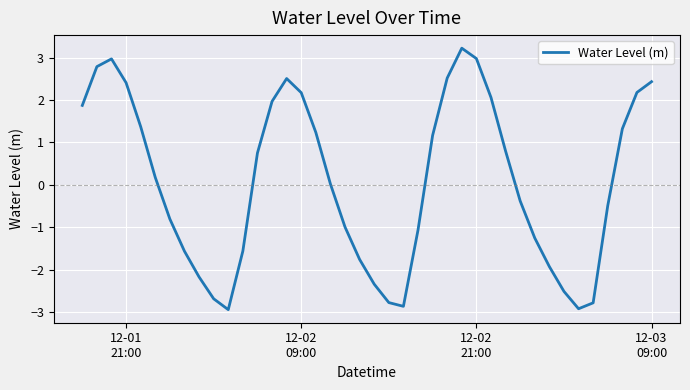

How many lines are shown in the chart?

1